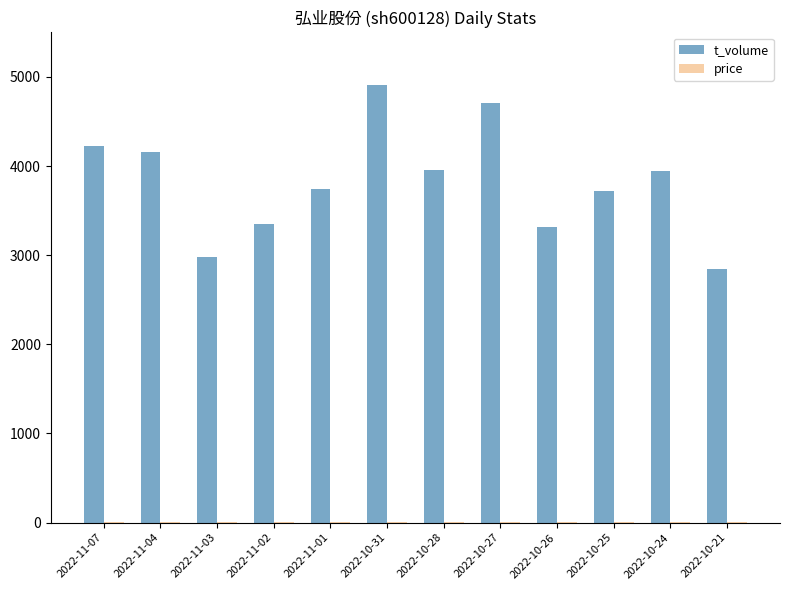

What is the greatest value displayed?

4910.0